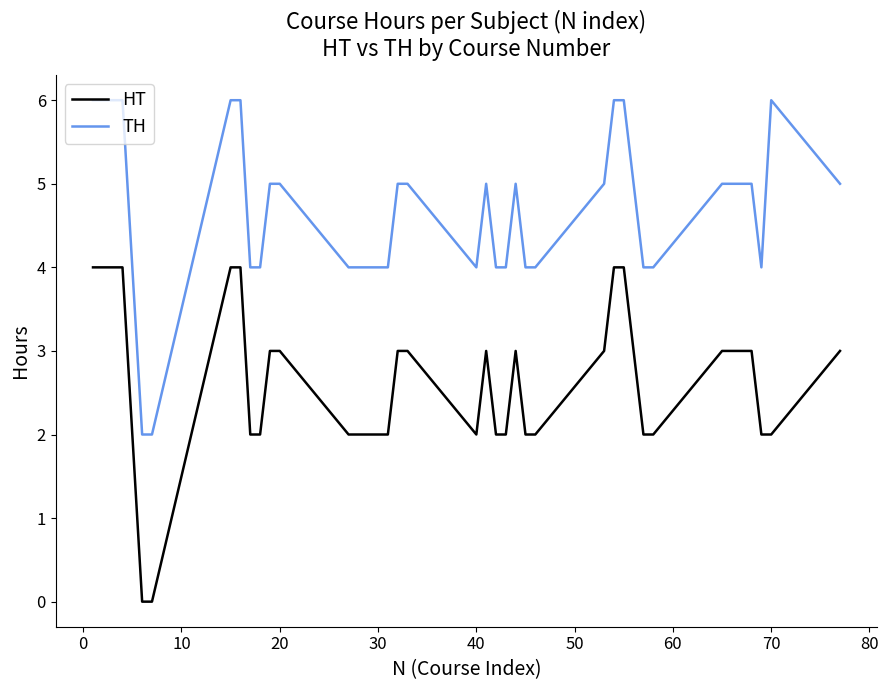

What is the average value of the TH series?

5